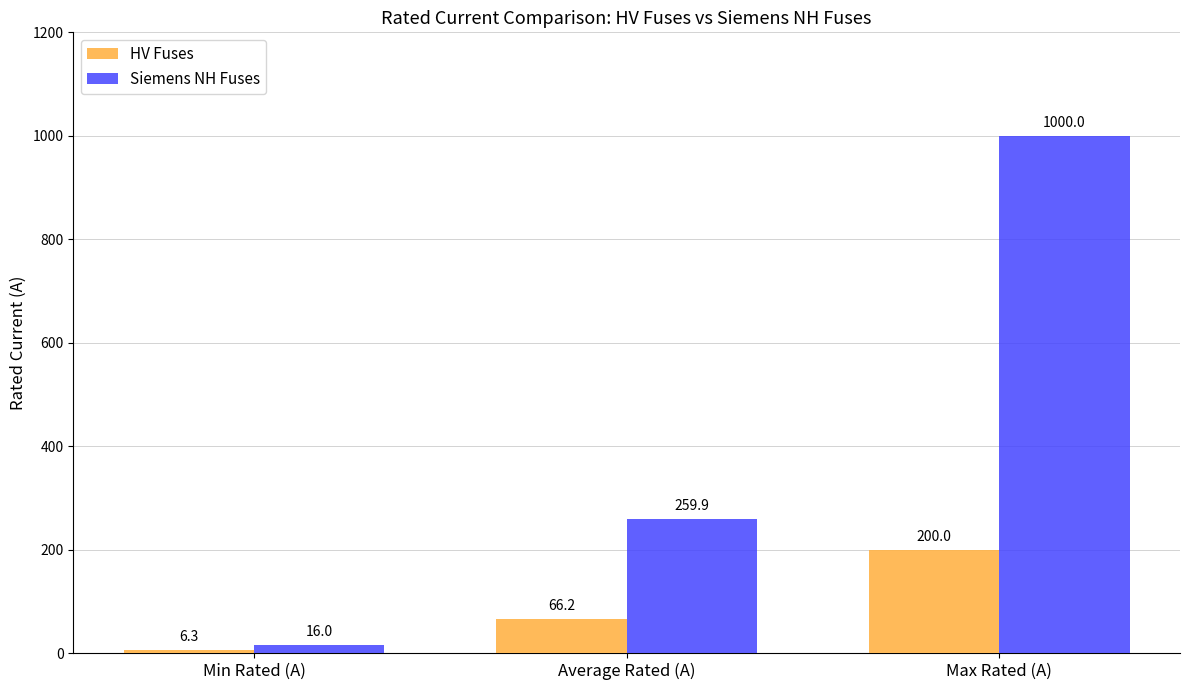

Is it true that HV Fuses equals 200.0 at Max Rated (A)?

True